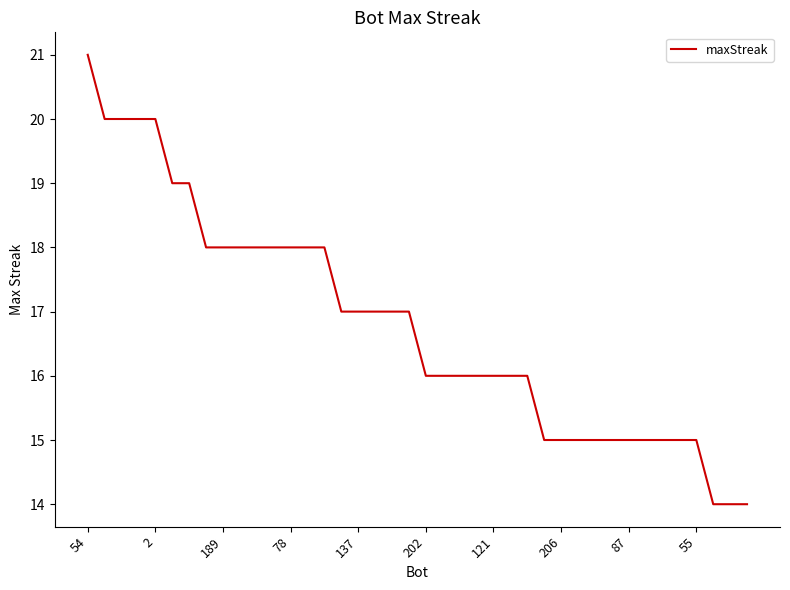

What is the minimum value shown in the chart?

14